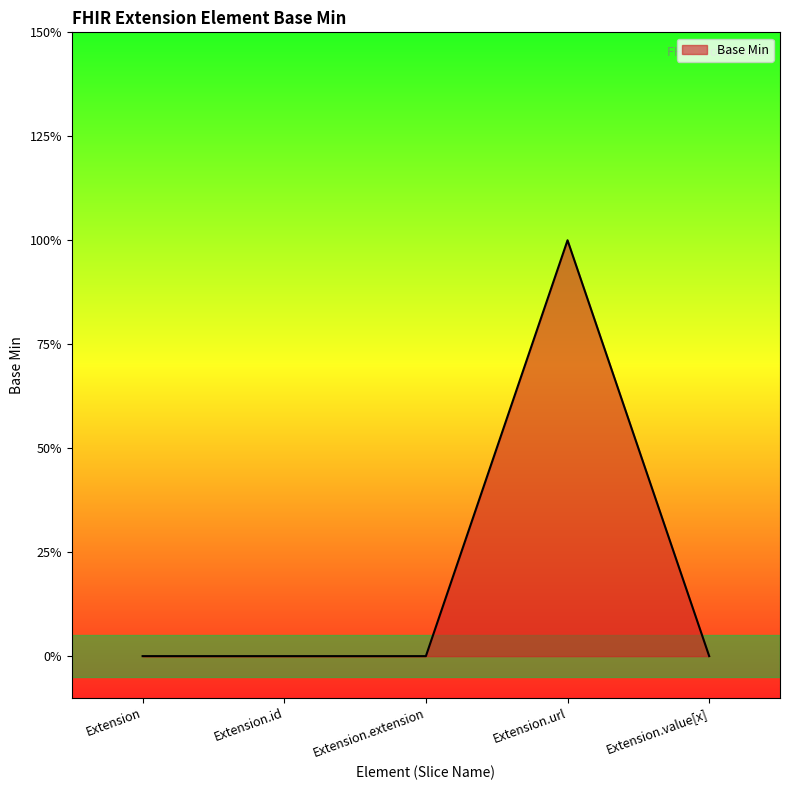

Rank the categories by value from highest to lowest.

Extension.url, Extension, Extension.id, Extension.extension, Extension.value[x]